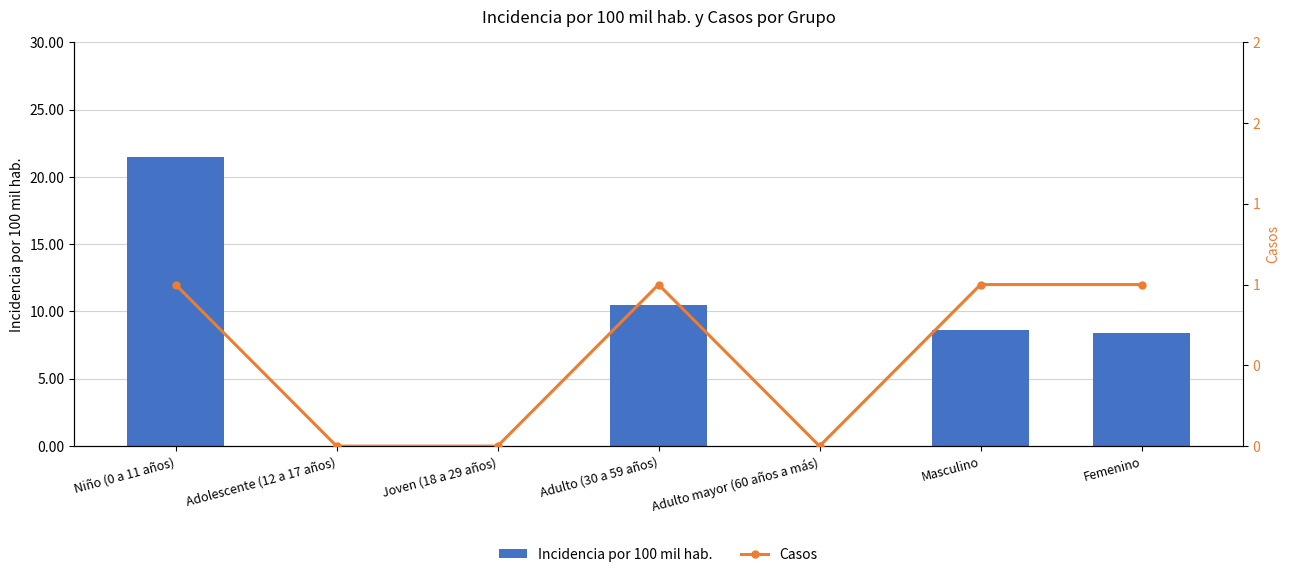

What is the sum of all Incidencia por 100 mil hab. values?

48.9